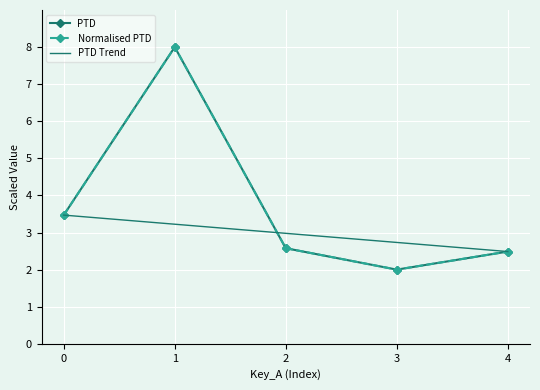

What value does the Normalised PTD series have at 3?

2.0